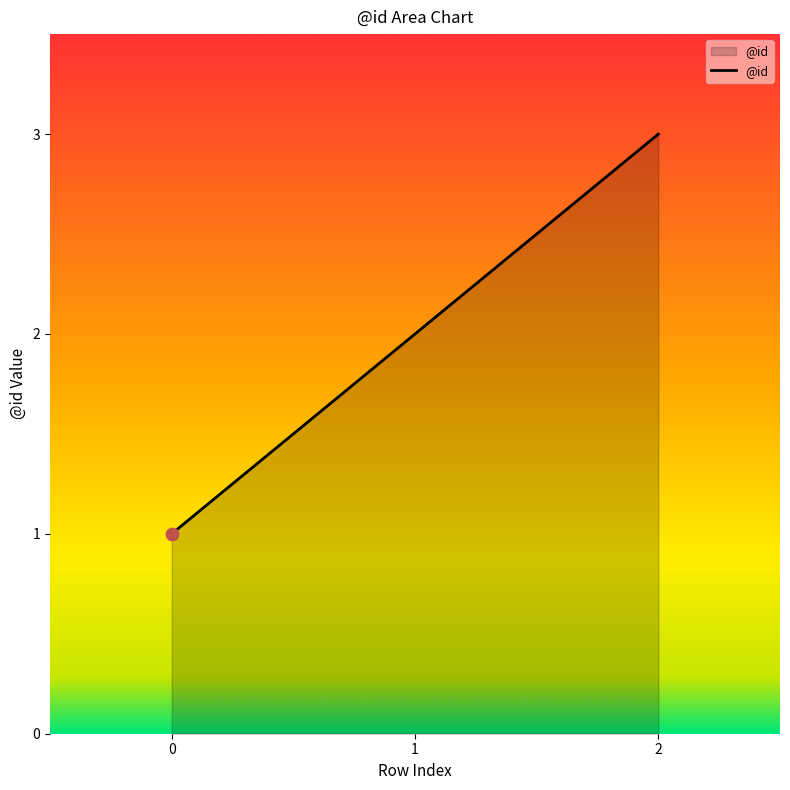

What is the change in value from 1 to 2?

+1